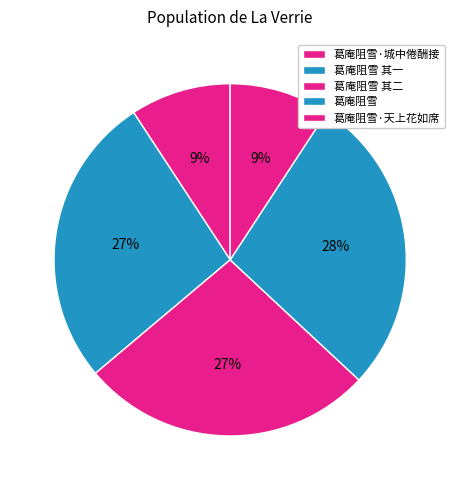

Do 葛庵阻雪 and 葛庵阻雪 其二 together represent more than half of the pie?

Yes